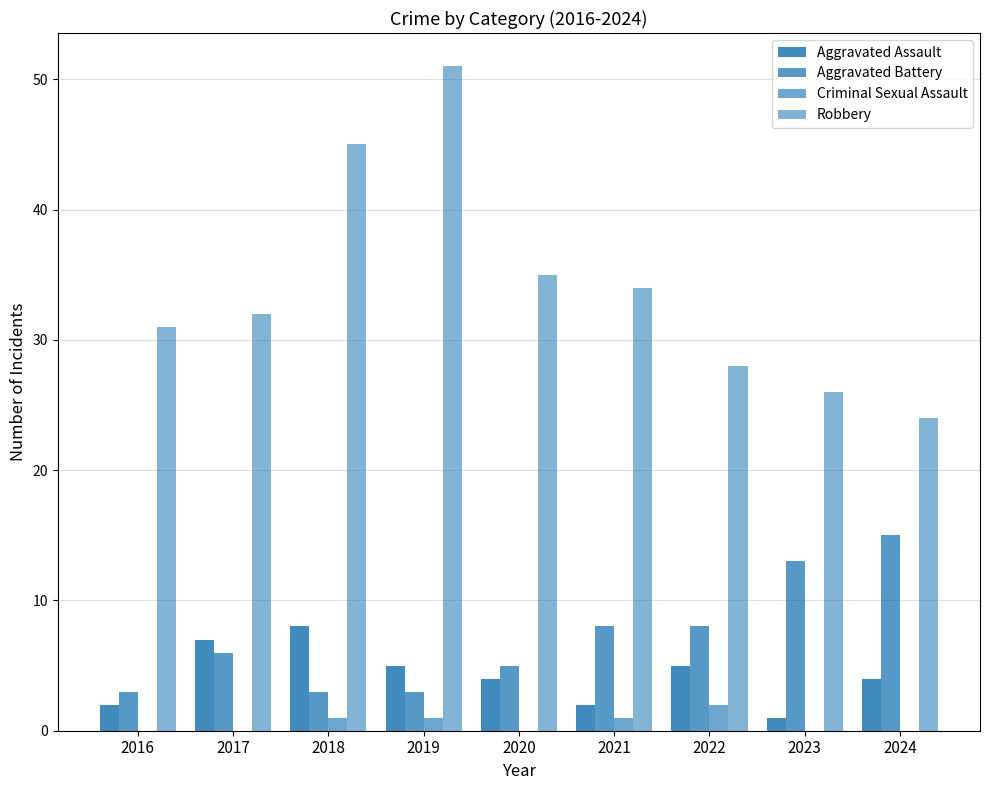

How many groups of bars are there?

9